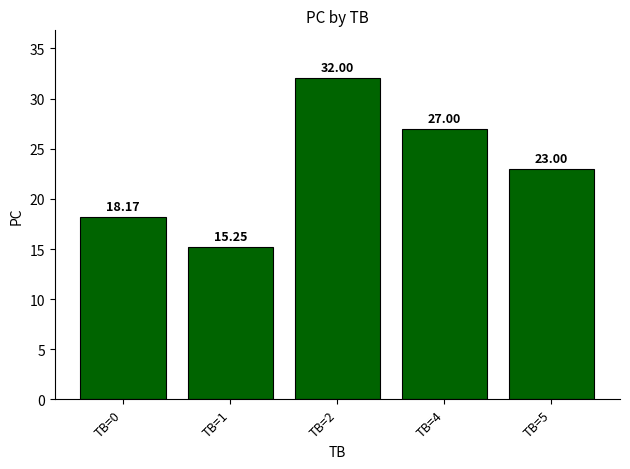

Between TB=2 and TB=5, which is larger?

TB=2